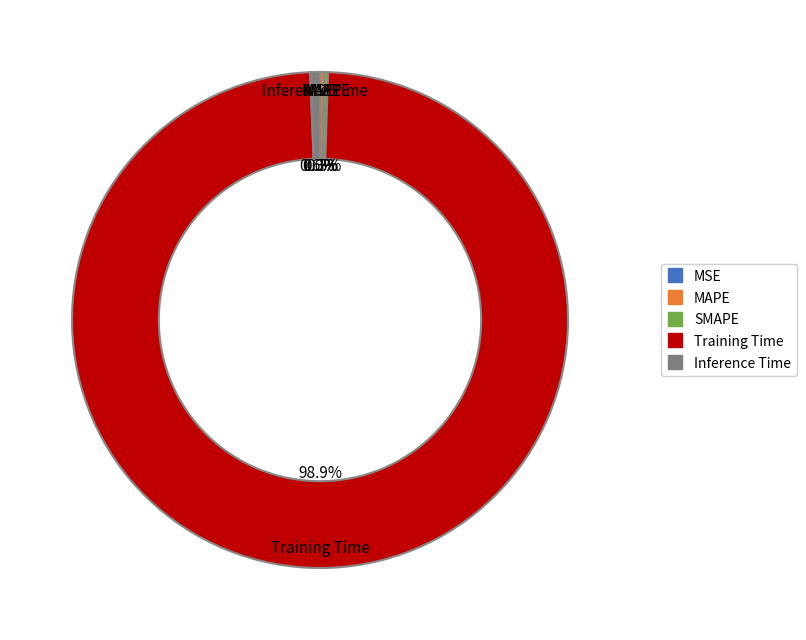

Which slice represents more than half of the pie?

Training Time